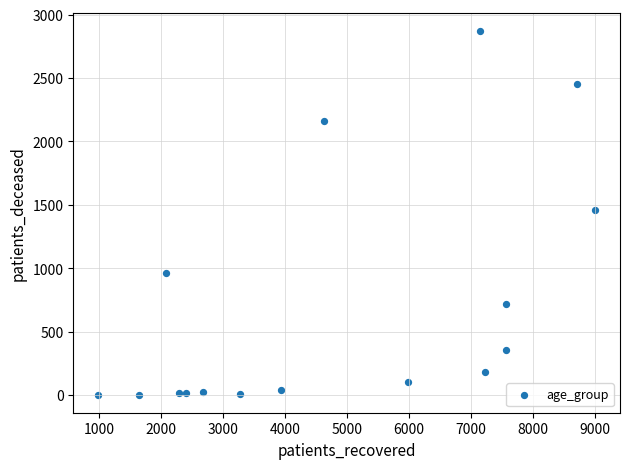

What is the range of Y values (max minus min)?

2869